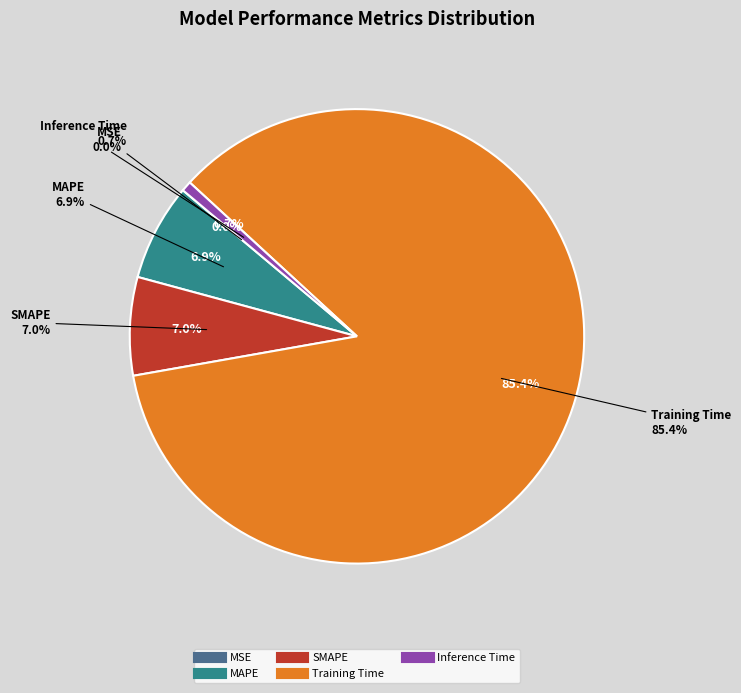

To the nearest percent, what is the combined percentage of Training Time and MSE?

85%